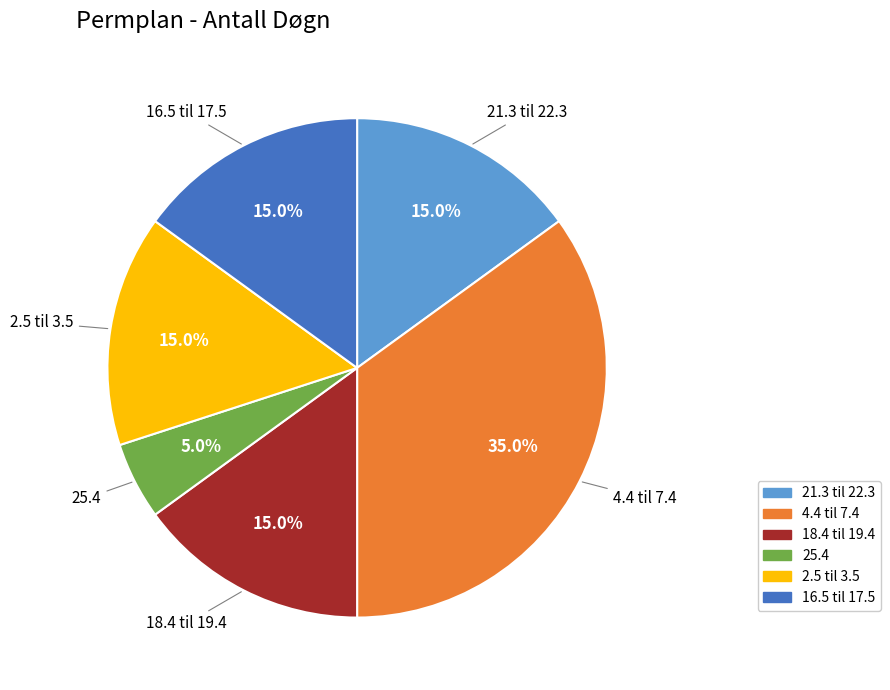

To the nearest percent, what portion does 25.4 represent?

5%